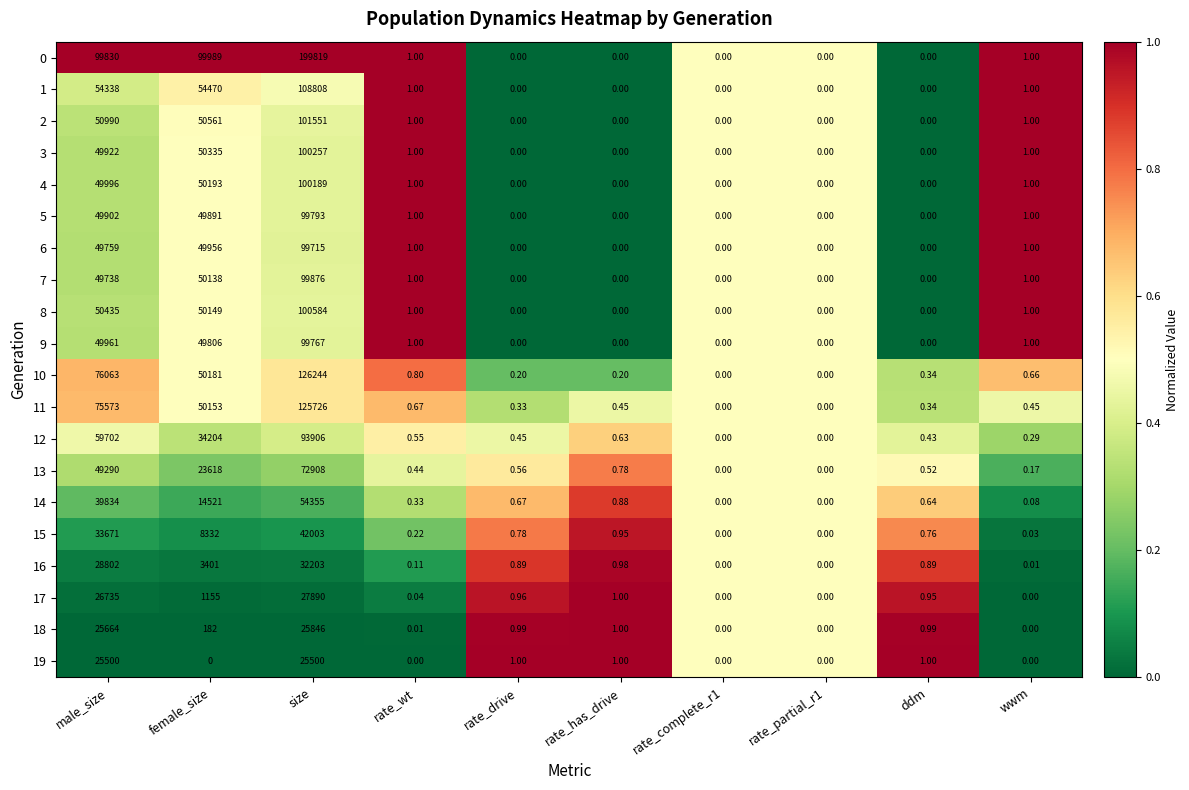

At which label is 2 closest to 50775?

female_size